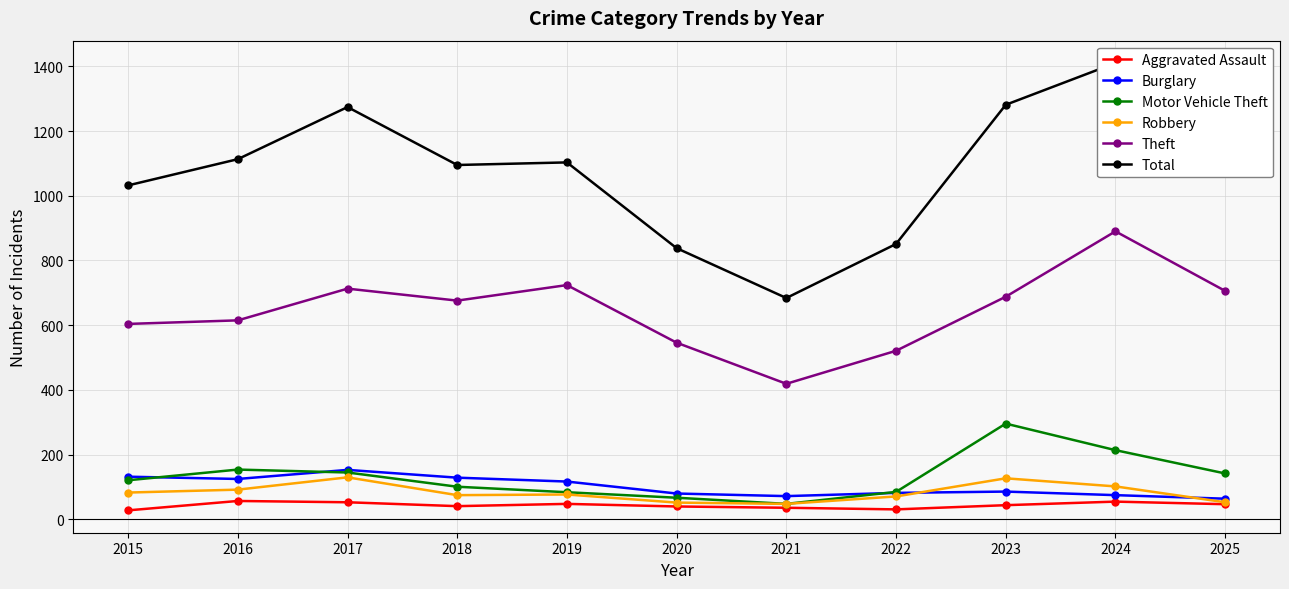

What is the minimum value shown in the chart?

28